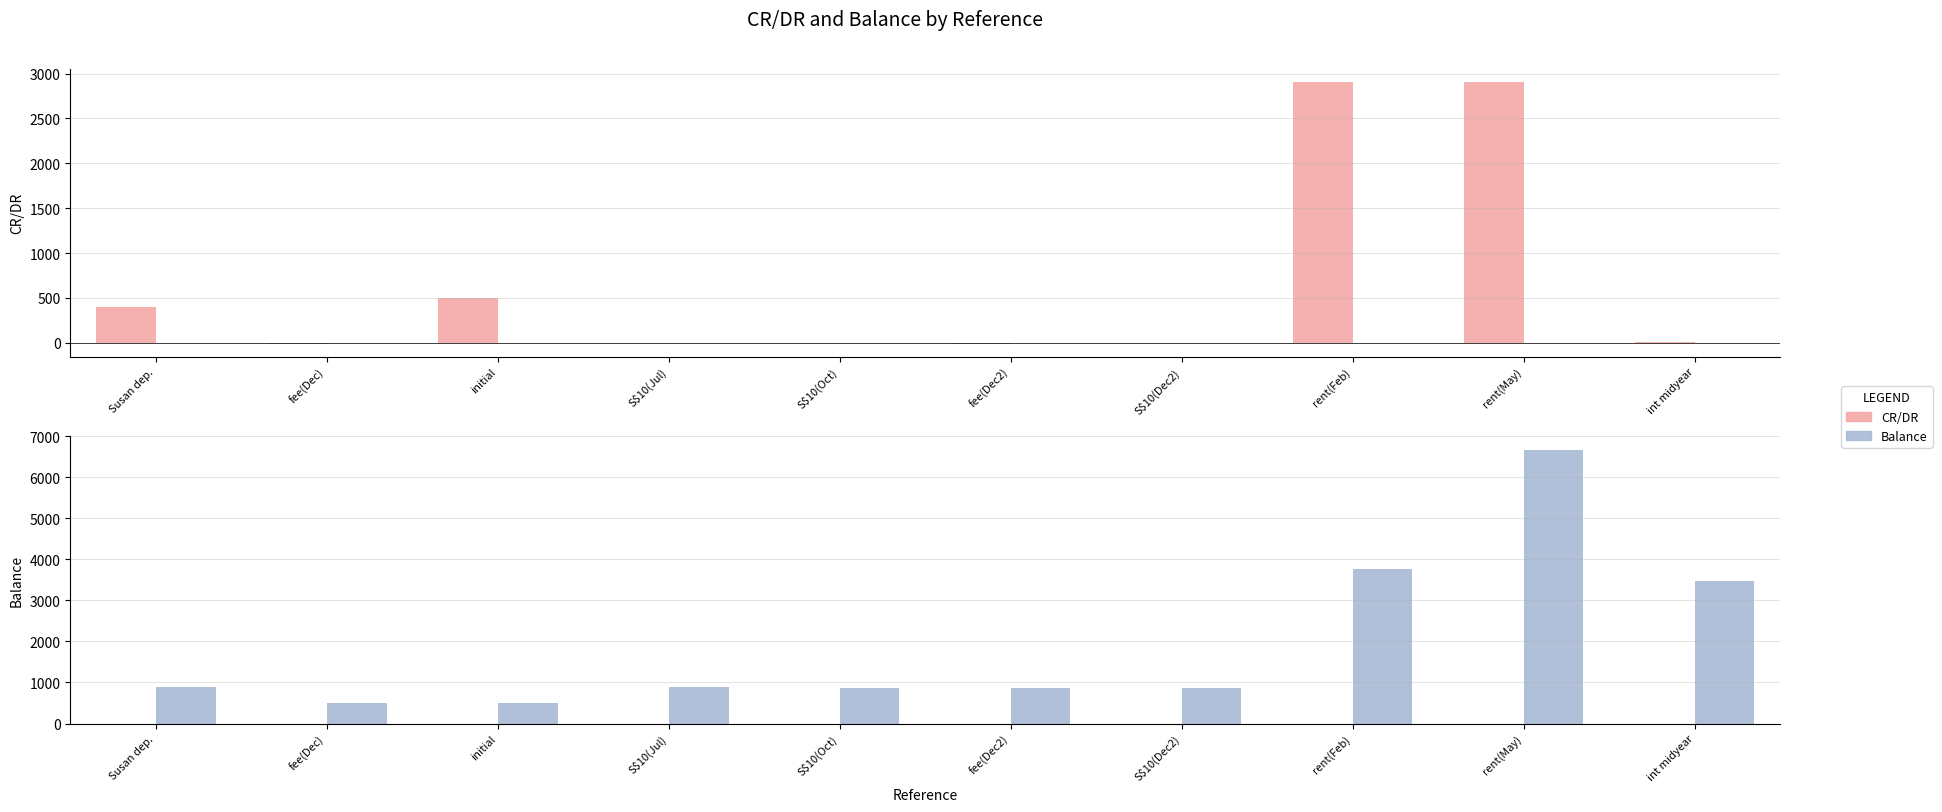

How many values in CR/DR are below zero?

5